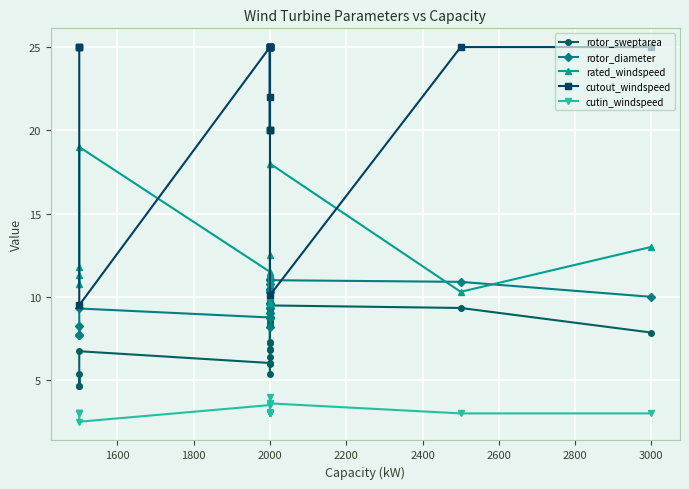

How many interior local peaks does the cutout_windspeed series have?

1